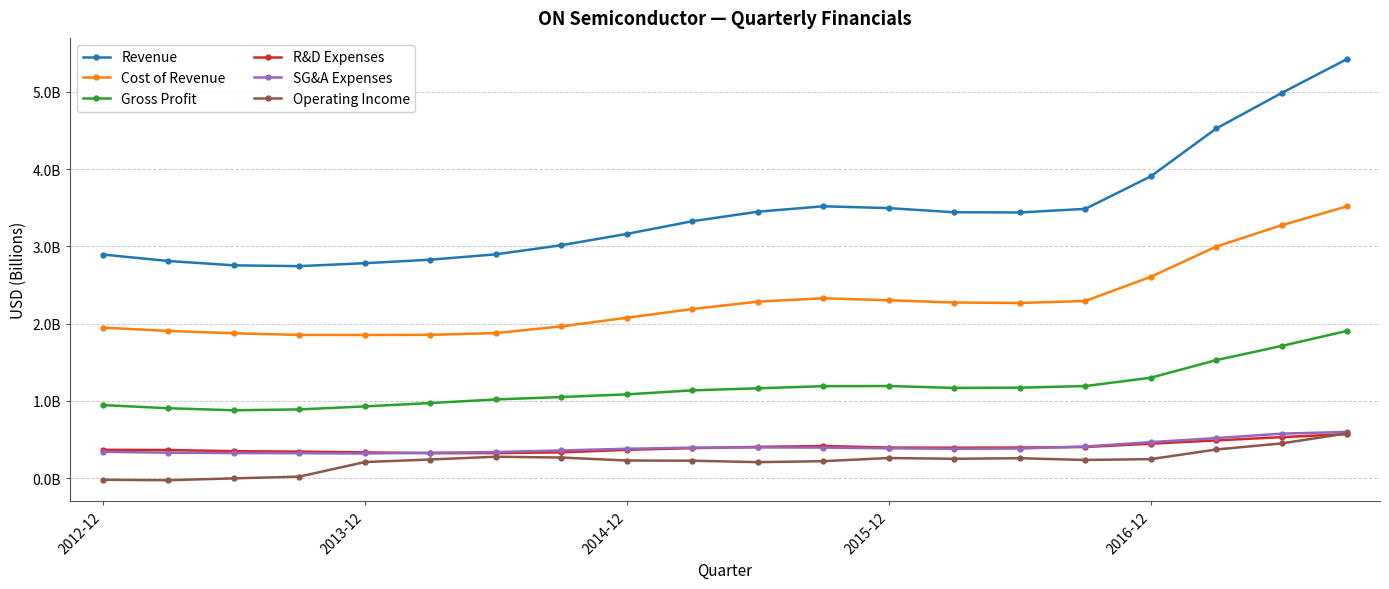

Reading left to right, transcribe all the data shown in this chart.

Revenue: 2.9	2.8	2.8	2.7	2.8	2.8	2.9	3.0	3.2	3.3	3.4	3.5	3.5	3.4	3.4	3.5	3.9	4.5	5.0	5.4
Cost of Revenue: 1.9	1.9	1.9	1.9	1.9	1.9	1.9	2.0	2.1	2.2	2.3	2.3	2.3	2.3	2.3	2.3	2.6	3.0	3.3	3.5
Gross Profit: 0.9	0.9	0.9	0.9	0.9	1.0	1.0	1.1	1.1	1.1	1.2	1.2	1.2	1.2	1.2	1.2	1.3	1.5	1.7	1.9
R&D Expenses: 0.4	0.4	0.3	0.3	0.3	0.3	0.3	0.3	0.4	0.4	0.4	0.4	0.4	0.4	0.4	0.4	0.4	0.5	0.5	0.6
SG&A Expenses: 0.3	0.3	0.3	0.3	0.3	0.3	0.3	0.4	0.4	0.4	0.4	0.4	0.4	0.4	0.4	0.4	0.5	0.5	0.6	0.6
Operating Income: -0.0	-0.0	-0.0	0.0	0.2	0.2	0.3	0.3	0.2	0.2	0.2	0.2	0.3	0.3	0.3	0.2	0.2	0.4	0.5	0.6